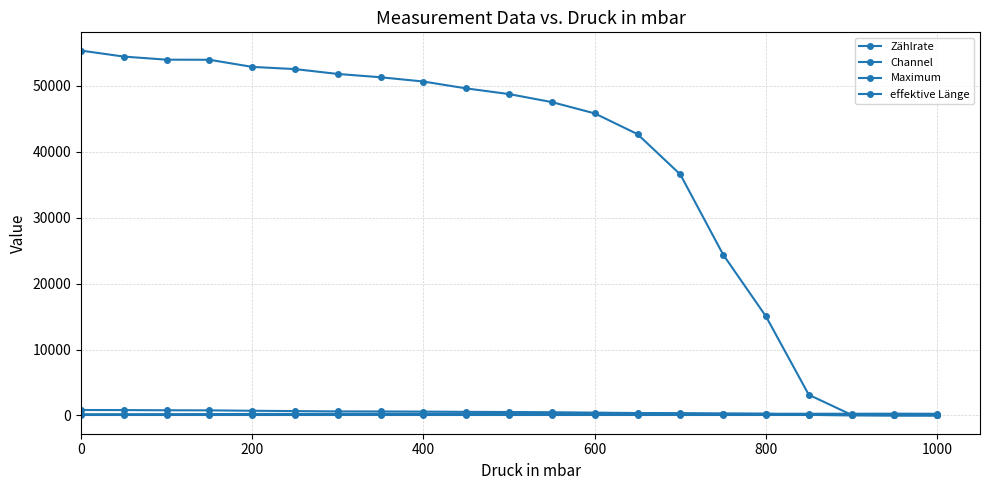

True or false: Zählrate and effektive Länge cross at least once.

False